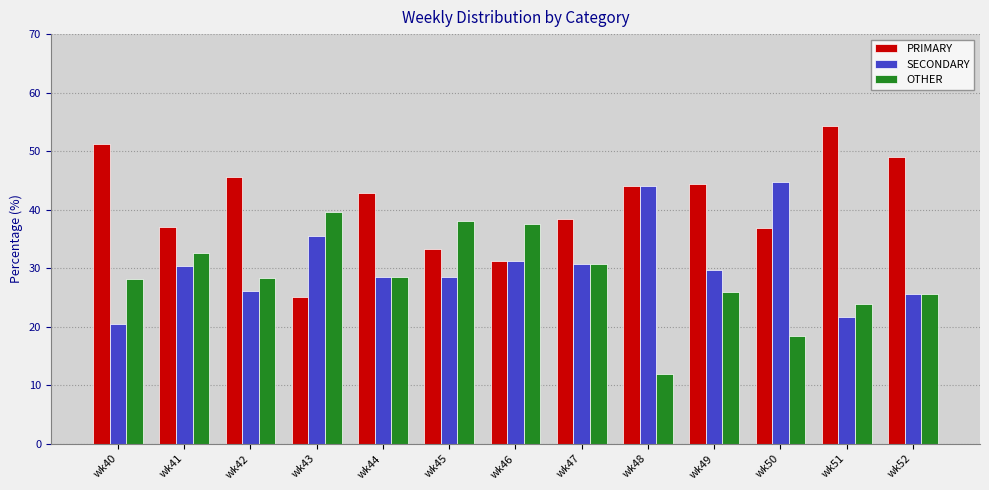

Where is PRIMARY nearest to the value 39?

wk47